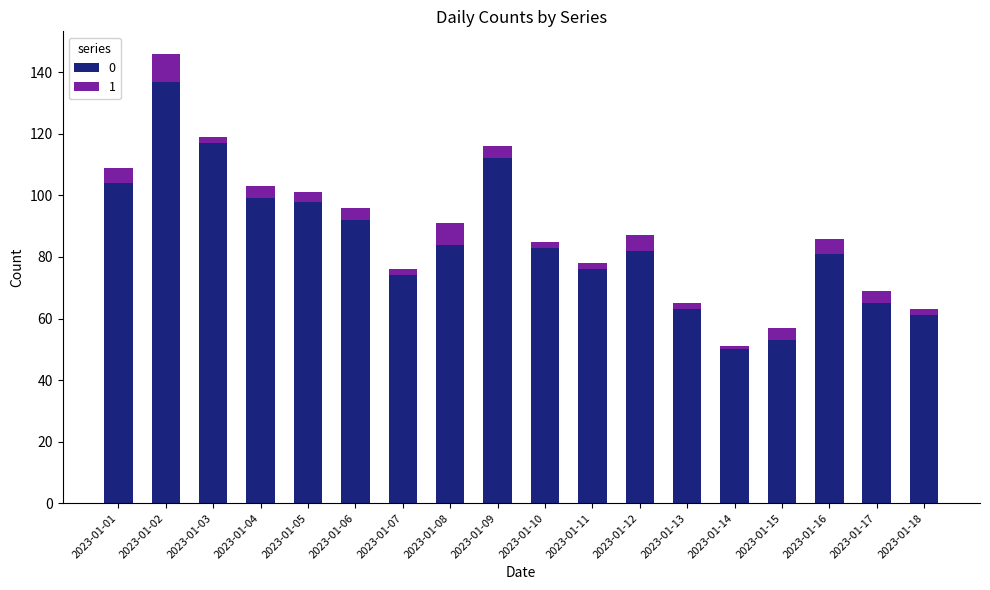

Which category has the highest value in the 0 series?

2023-01-02